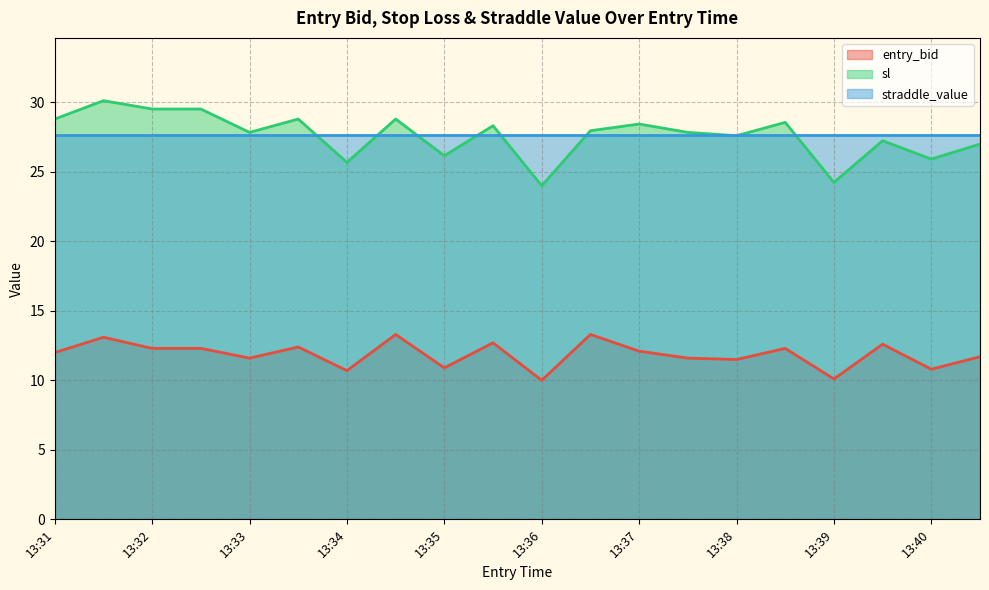

What is the value of the entry_bid point at the 5th from the left?

11.6